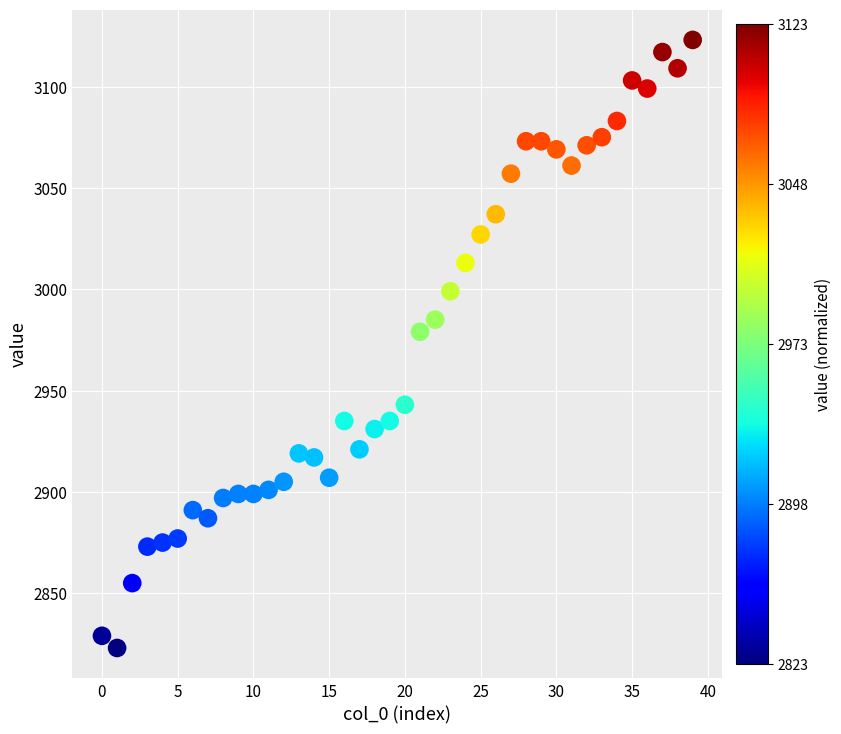

What Y value in the scatter plot is closest to 2973?

2979